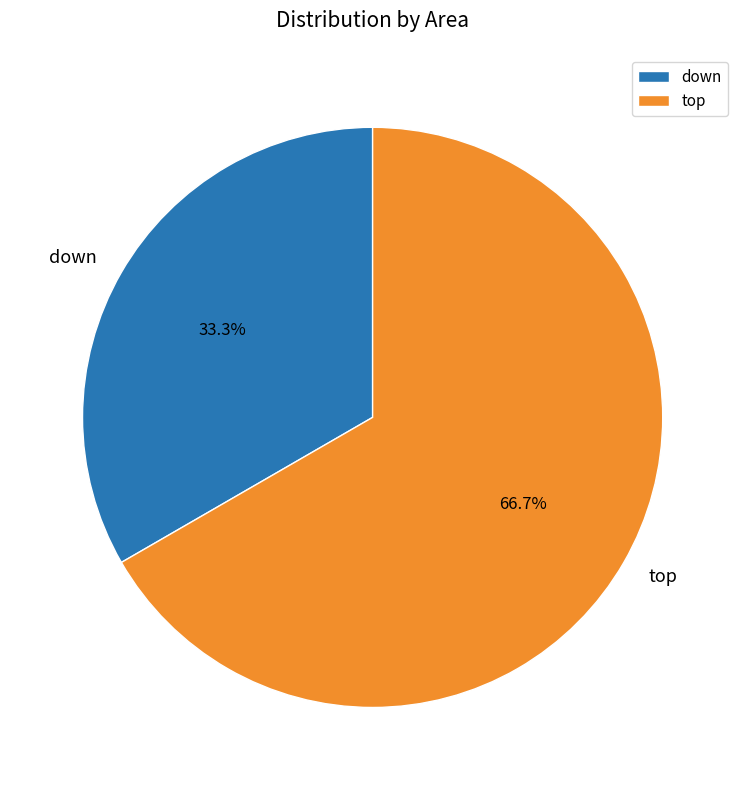

The down slice represents 33% of the pie. True or false?

True